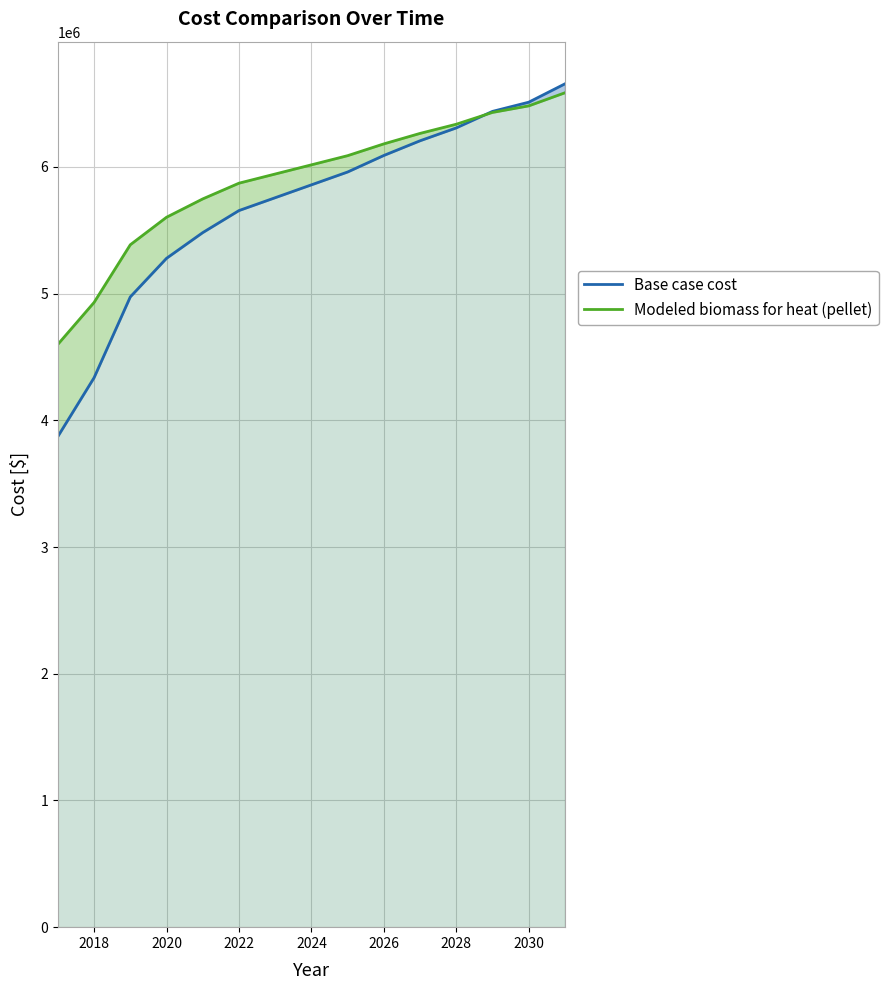

Which series changed the most between 2024 and 2030?

Base case cost